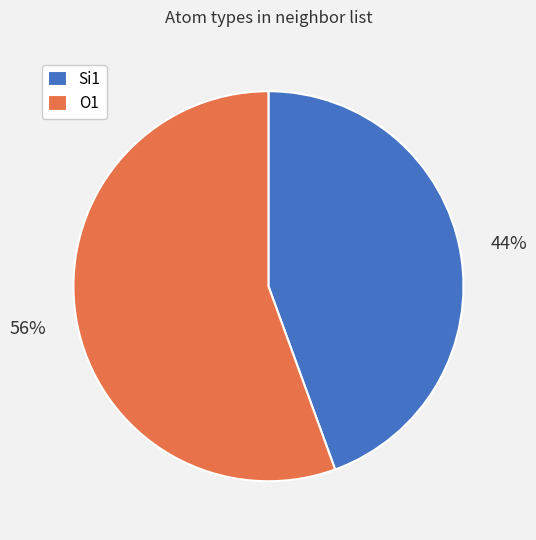

Which category has the biggest portion of the pie?

O1